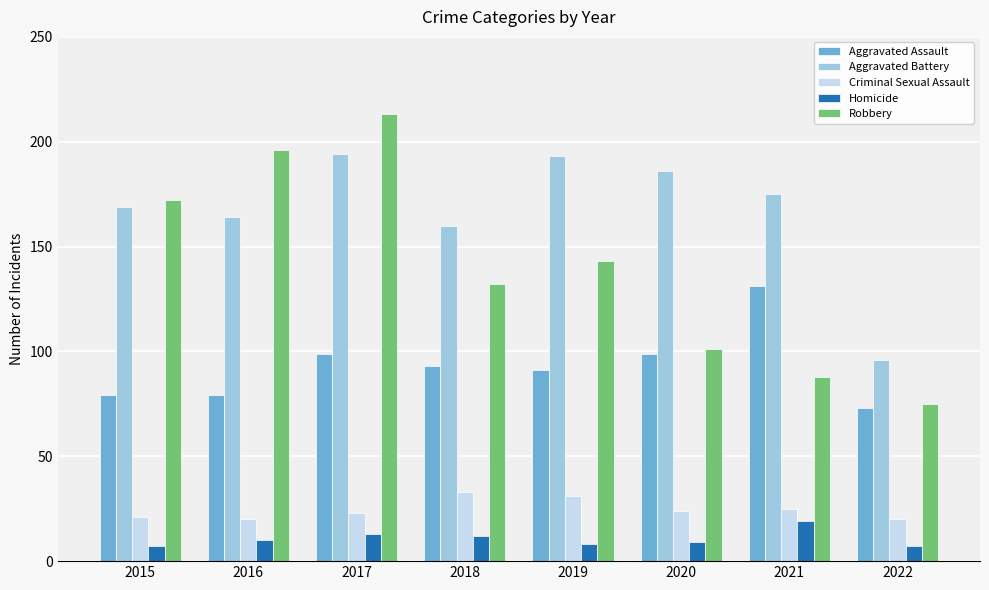

The value of Aggravated Assault at 2015 is 33. True or false?

False